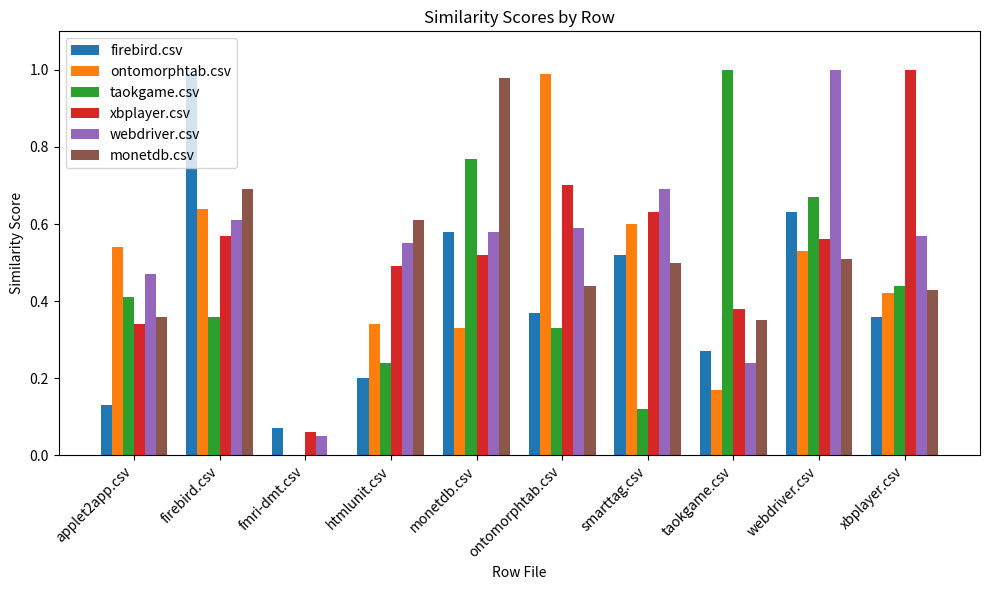

The value of xbplayer.csv at xbplayer.csv is 1.4. True or false?

False